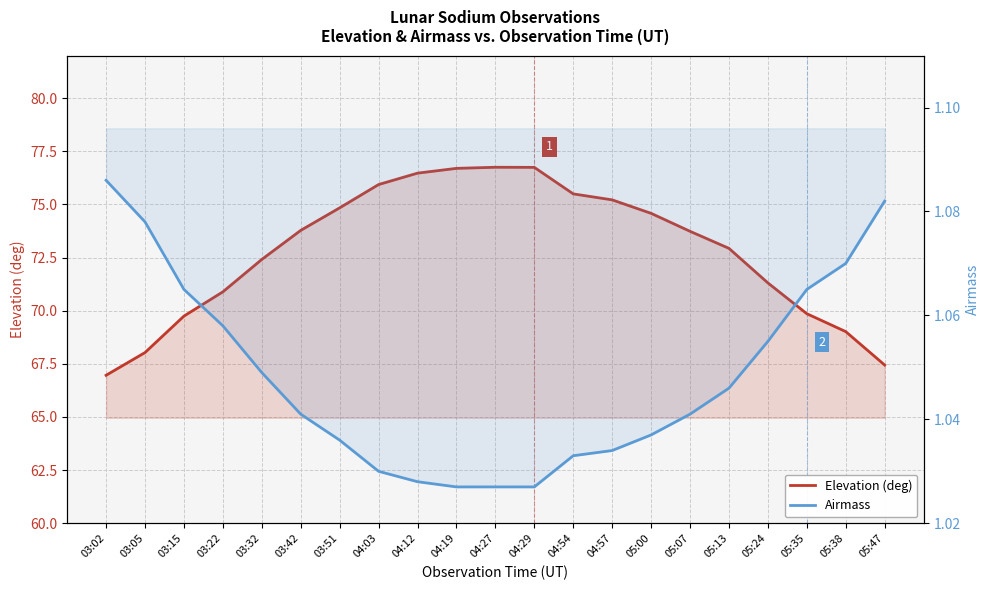

What is the difference between the maximum and minimum values in the Airmass series?

0.1